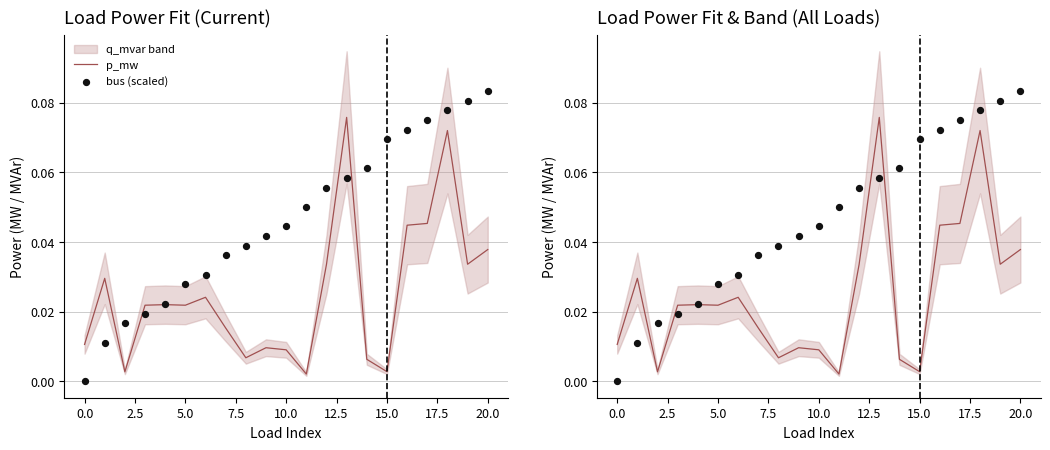

Which series has the widest spread of Y values?

bus (scaled)